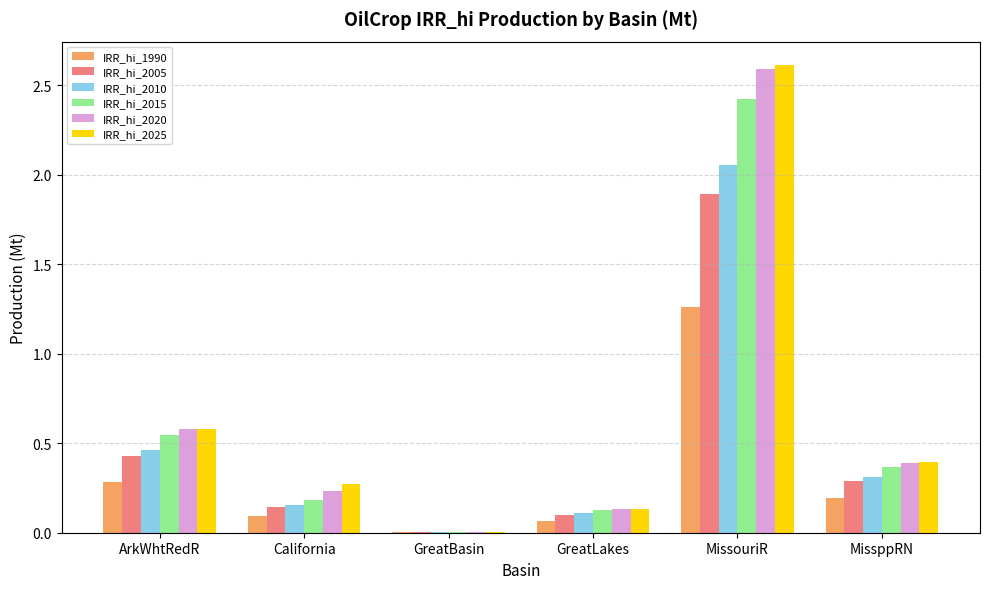

What is the total value across all series at MissppRN?

1.9